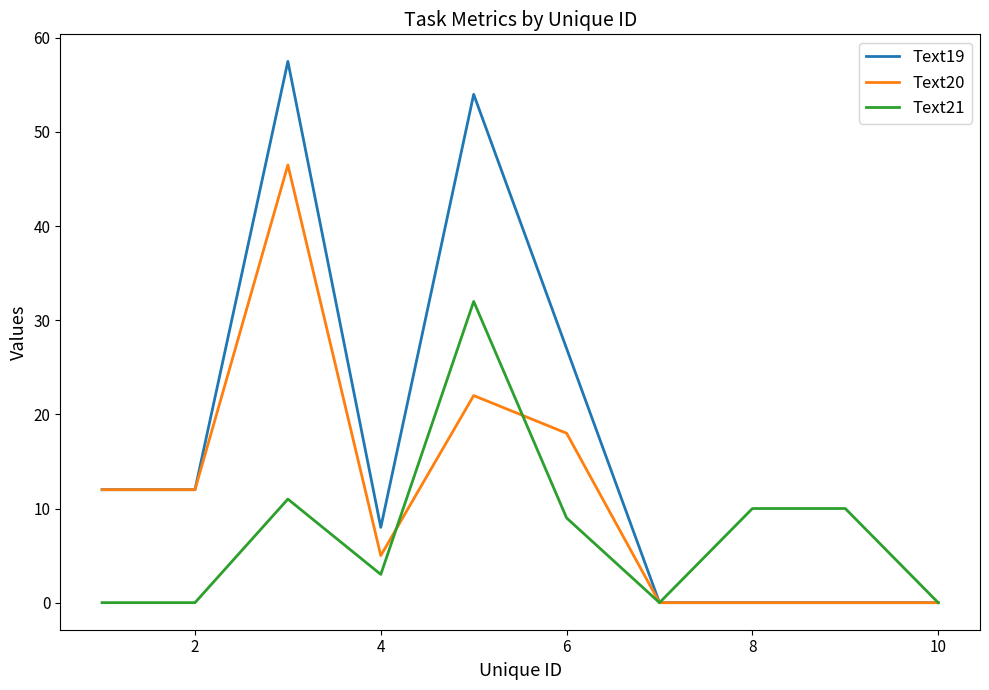

List the series in order of their overall mean, lowest first.

Text21, Text20, Text19